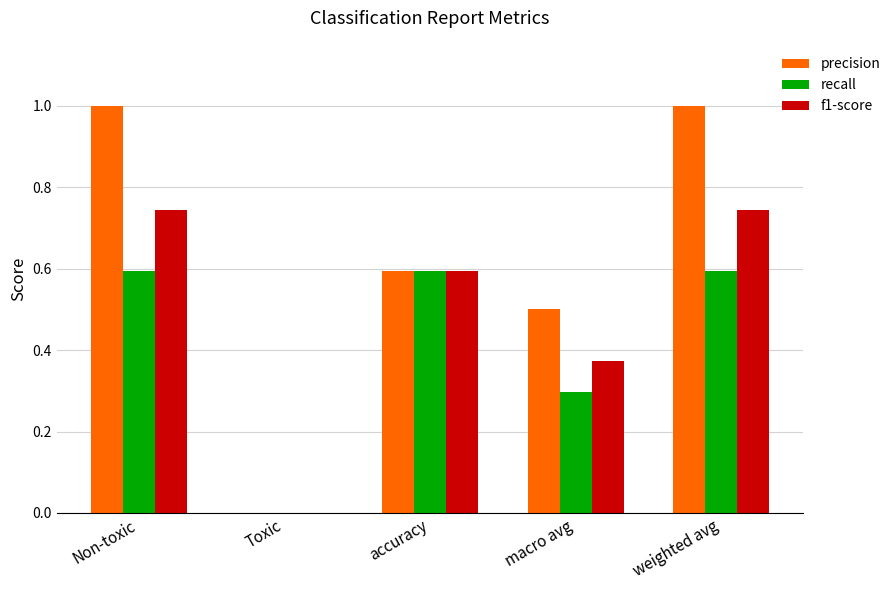

What is the greatest value displayed?

1.0